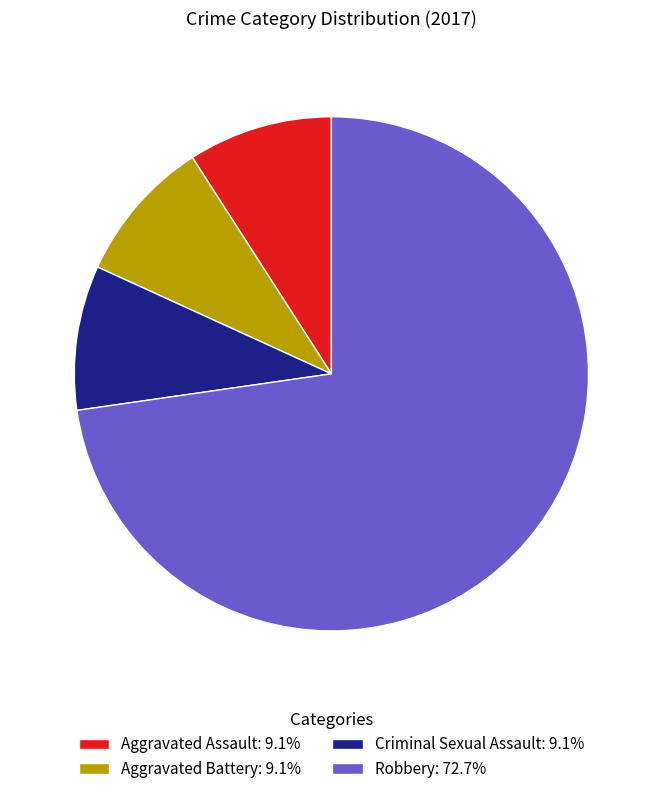

Which category has the biggest portion of the pie?

Robbery